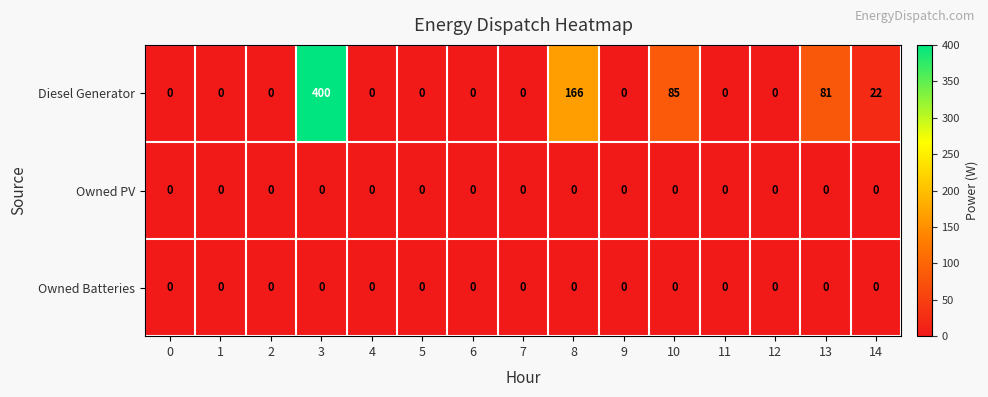

What is the spread (max minus min) of values at 10?

85